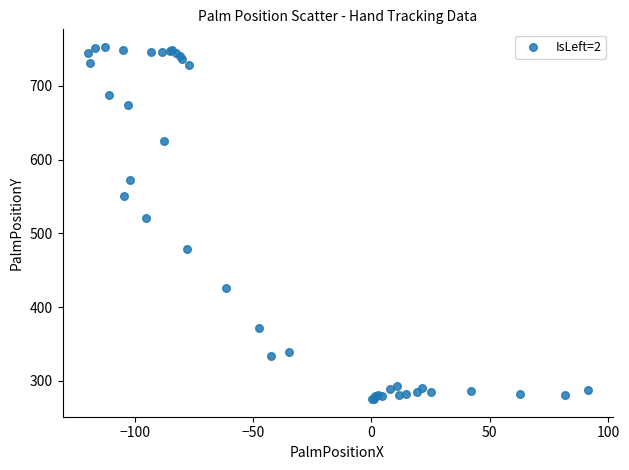

What Y value in the scatter plot is closest to 514?

520.5